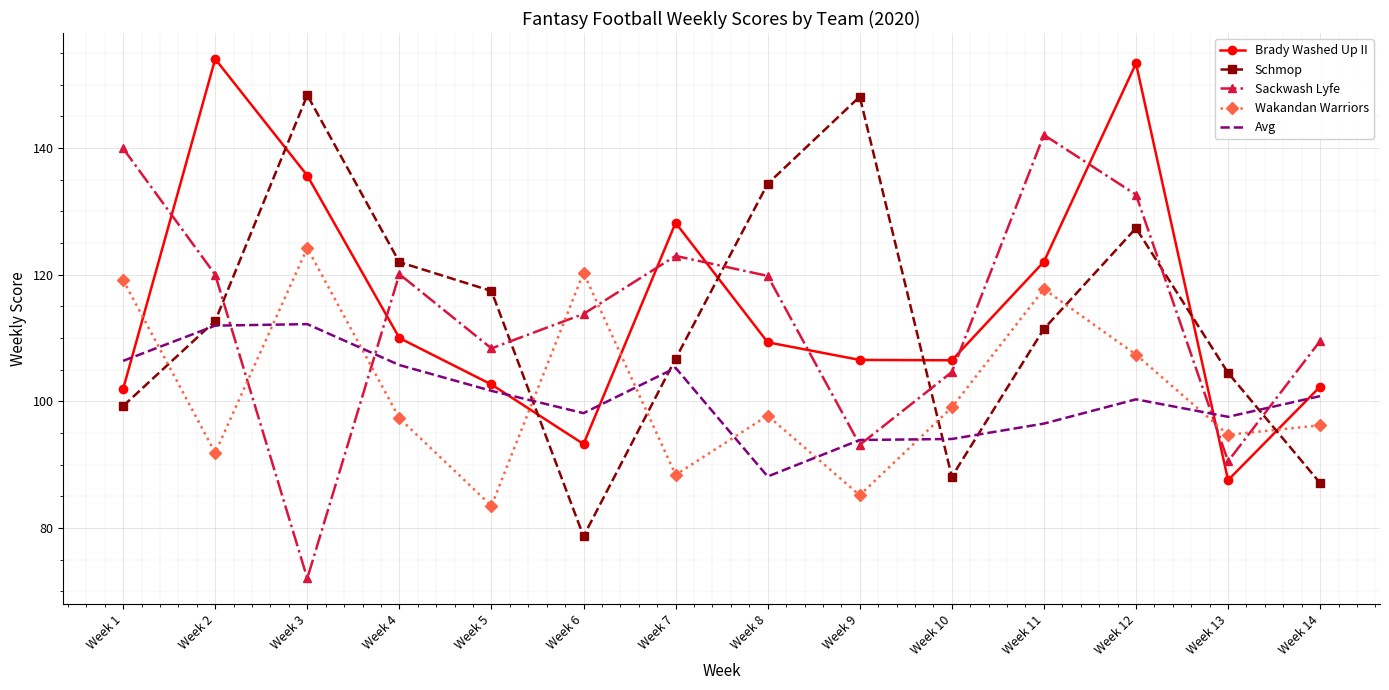

True or false: Schmop and Wakandan Warriors intersect in this chart.

True